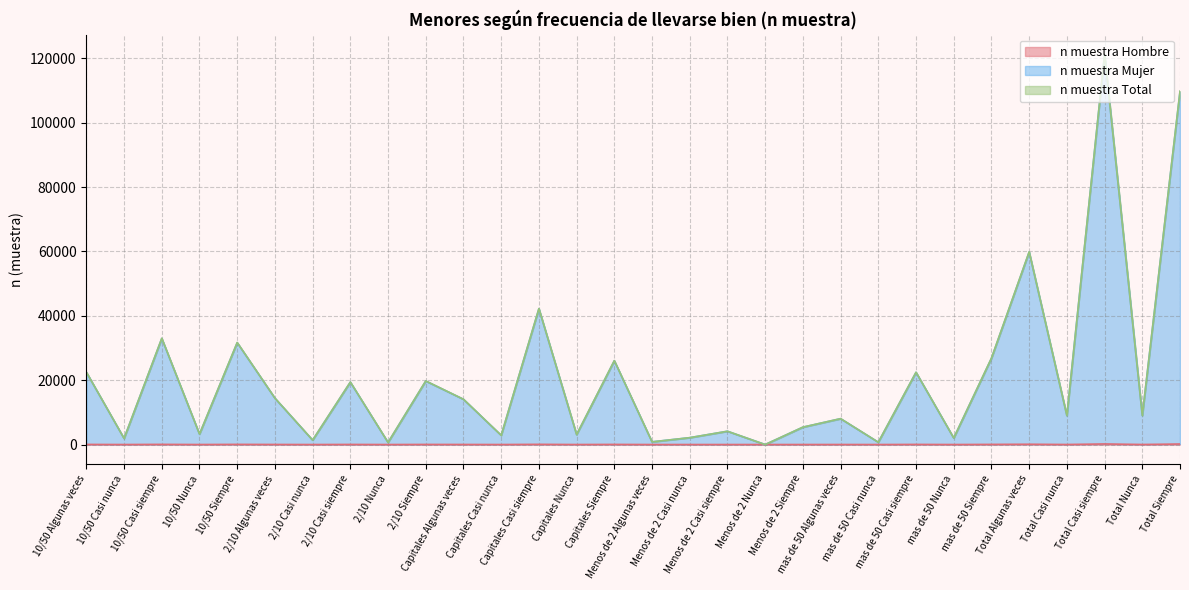

What is the difference between the maximum and second lowest values in the N (estimada) Hombre line series?

120471